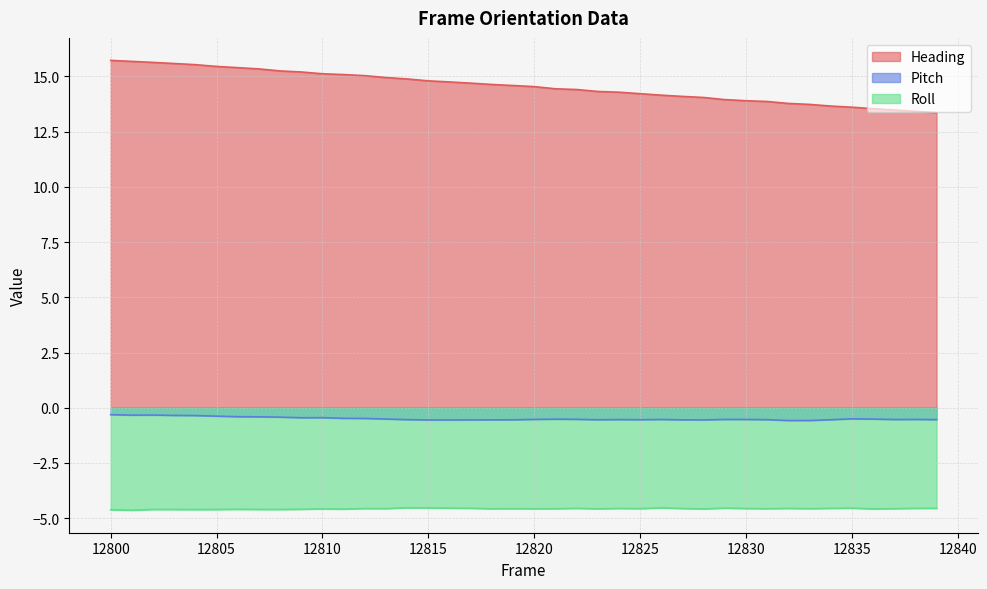

Is the value of Pitch at 12808 greater than the value of Heading at 12807?

No